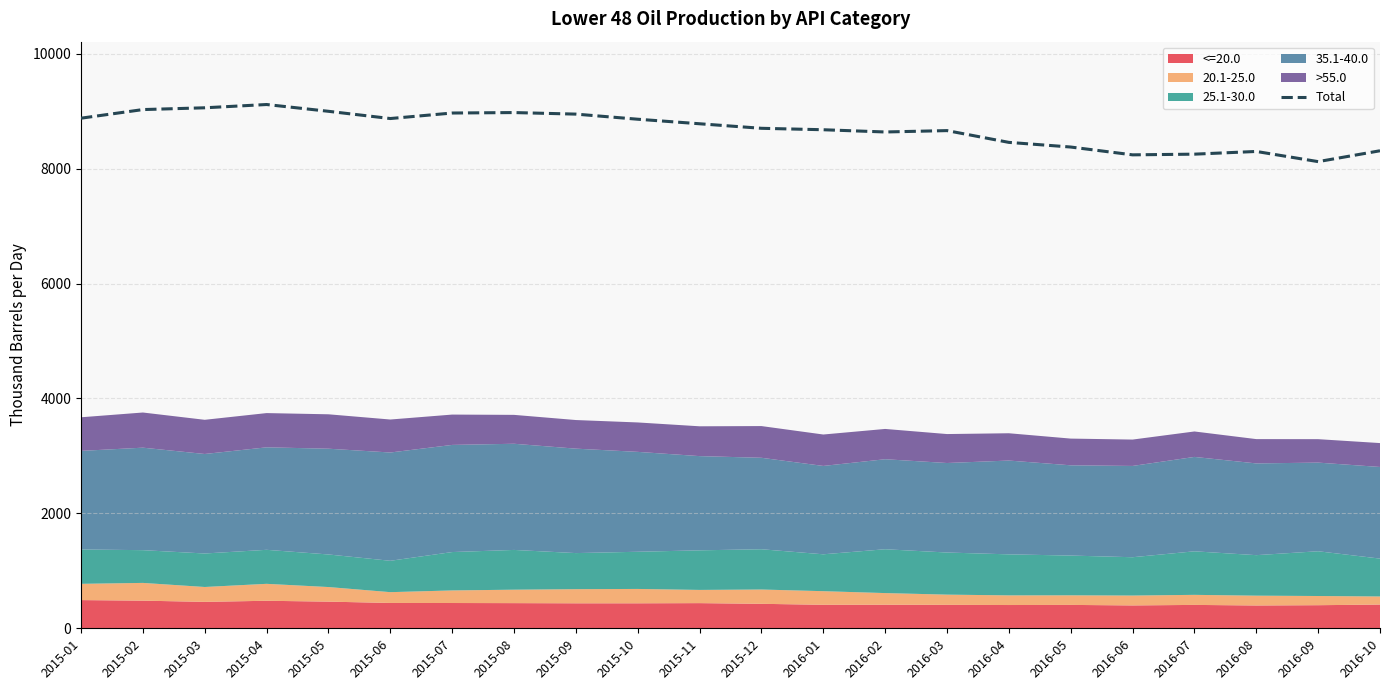

Reading left to right, transcribe all the data shown in this chart.

8879	9029	9060	9117	8999	8873	8969	8977	8950	8861	8782	8703	8678	8639	8663	8458	8377	8241	8253	8300	8123	8312